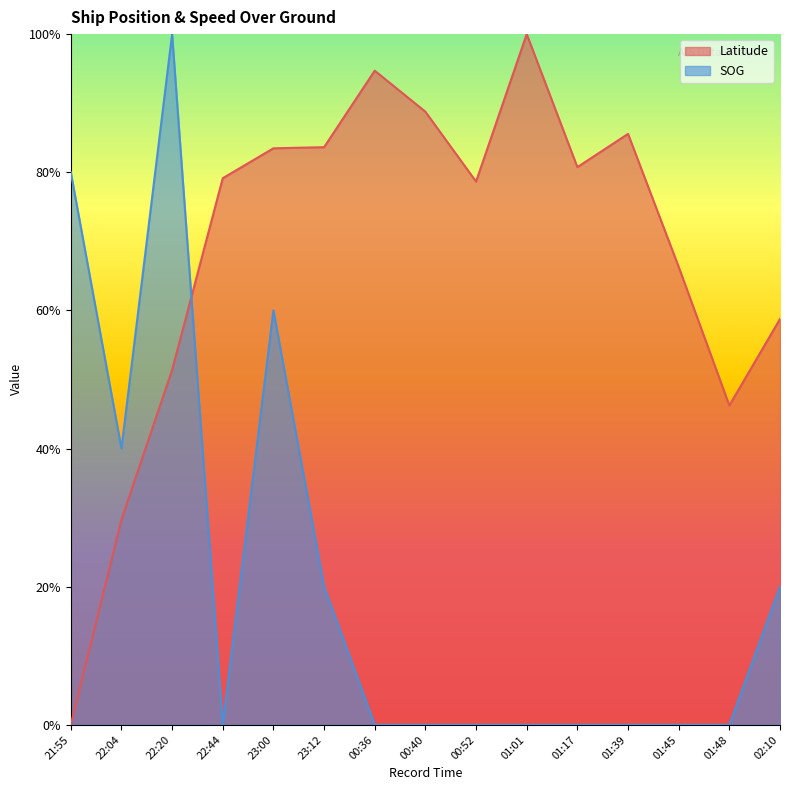

Reading right to left, transcribe all the data shown in this chart.

Latitude: 0.6	0.5	0.7	0.9	0.8	1.0	0.8	0.9	0.9	0.8	0.8	0.8	0.5	0.3	0.0
SOG: 0.2	0.0	0.0	0.0	0.0	0.0	0.0	0.0	0.0	0.2	0.6	0.0	1.0	0.4	0.8